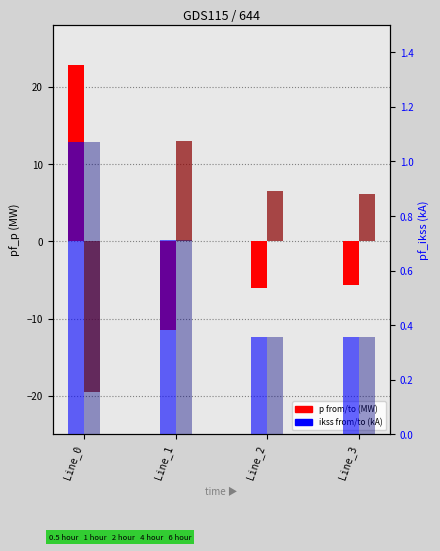

Reading left to right, what are all the values shown in this chart?

pf_p_from_mw: Line_0=22.9	Line_1=-11.4	Line_2=-6.1	Line_3=-5.7
pf_p_to_mw: Line_0=-19.5	Line_1=13.0	Line_2=6.5	Line_3=6.1
pf_ikss_from_ka: Line_0=1.1	Line_1=0.7	Line_2=0.4	Line_3=0.4
pf_ikss_to_ka: Line_0=1.1	Line_1=0.7	Line_2=0.4	Line_3=0.4